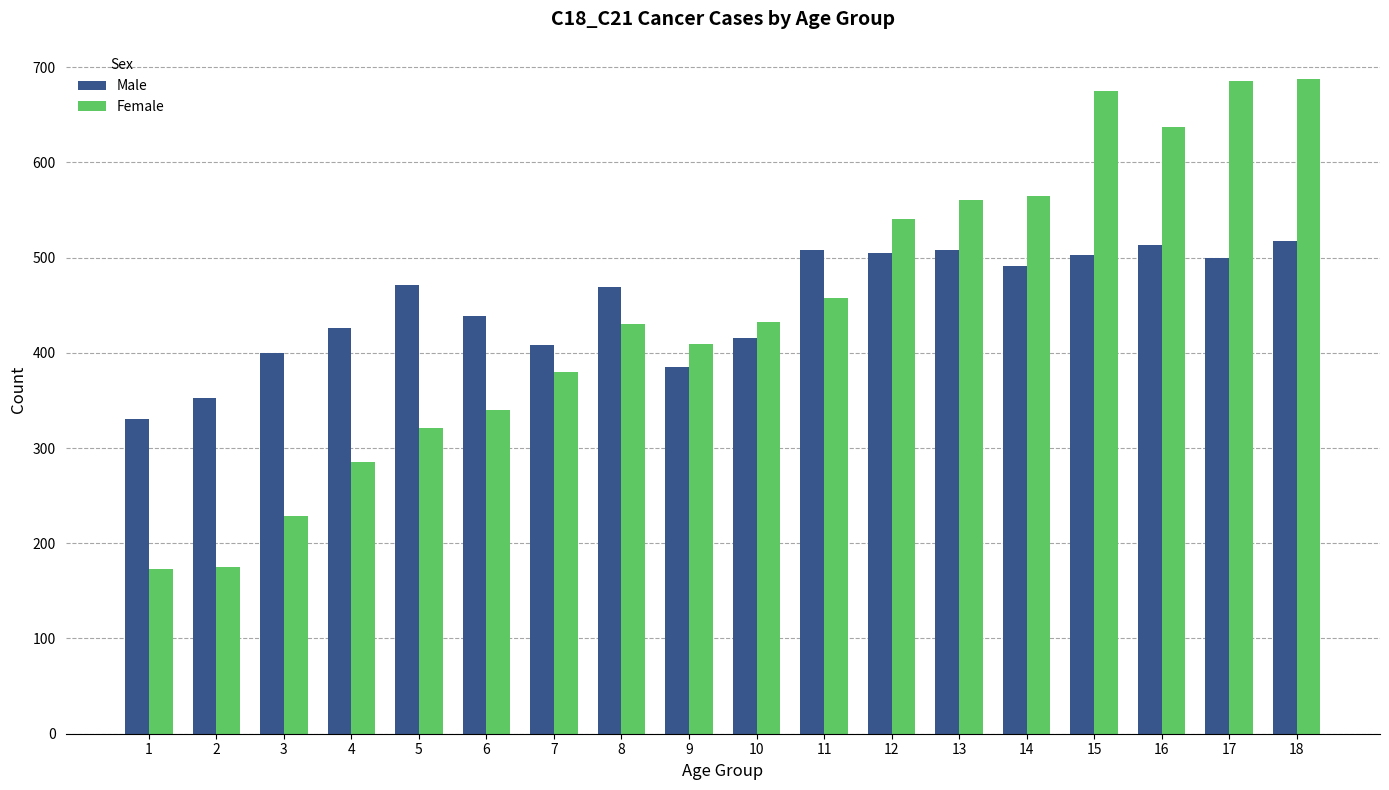

At 17, list the series in order from largest to smallest.

Female, Male